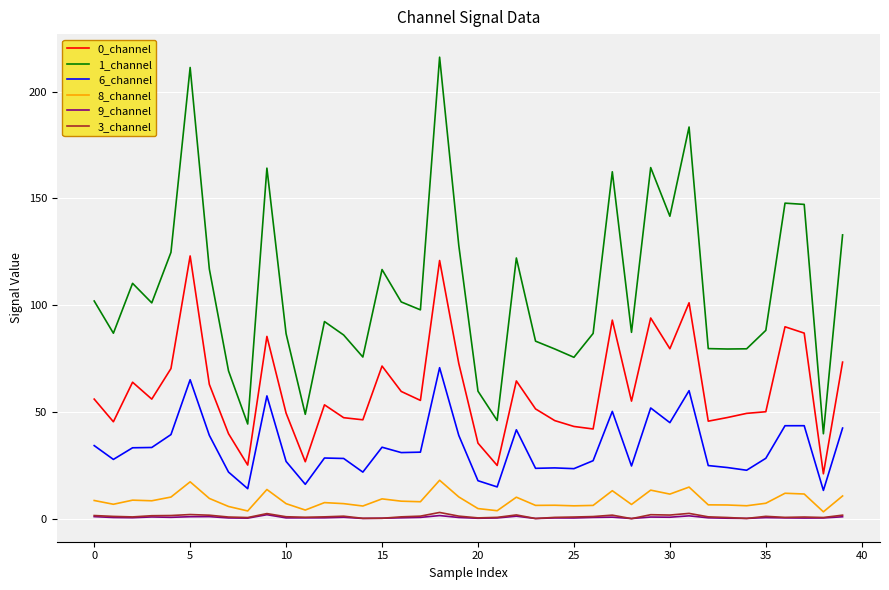

Which series has the largest total across all categories?

1_channel